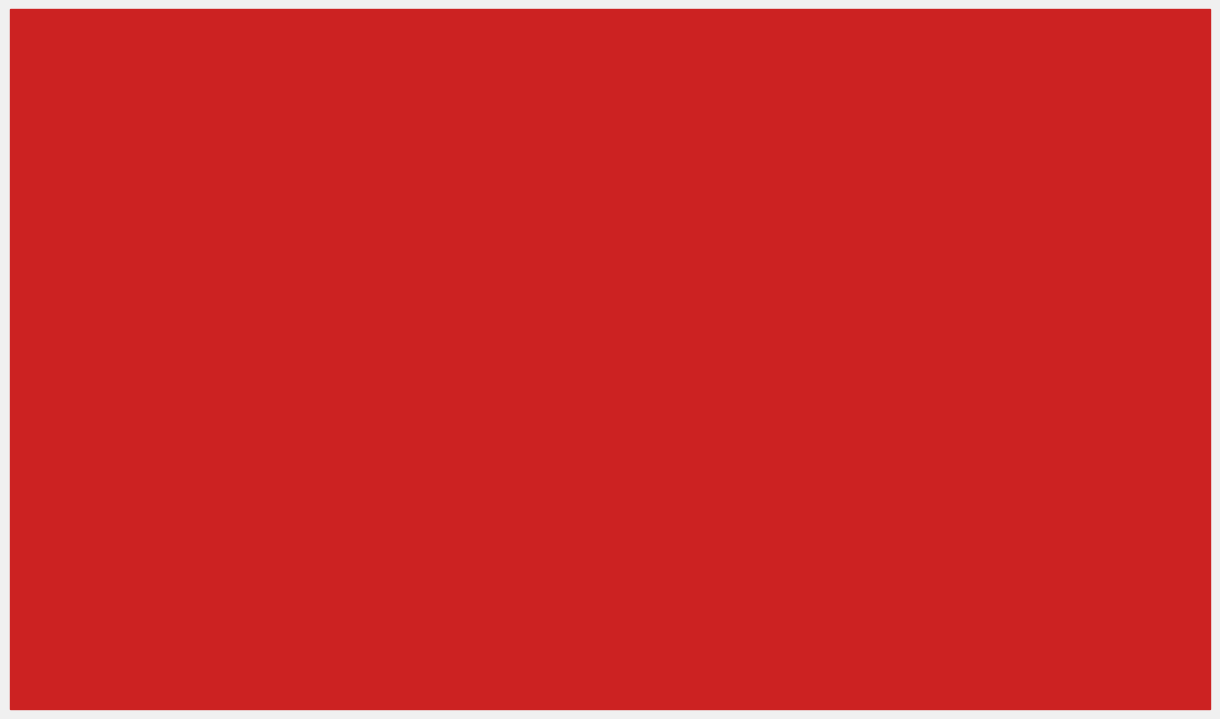

Does the chart contain stacked bars?

No